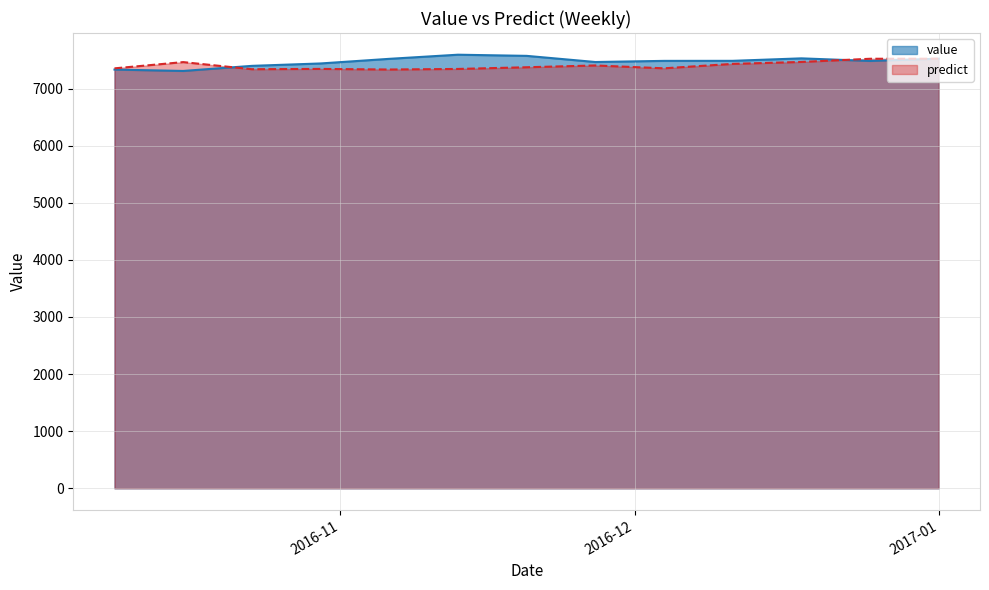

What are all the series names shown in the legend?

value, predict